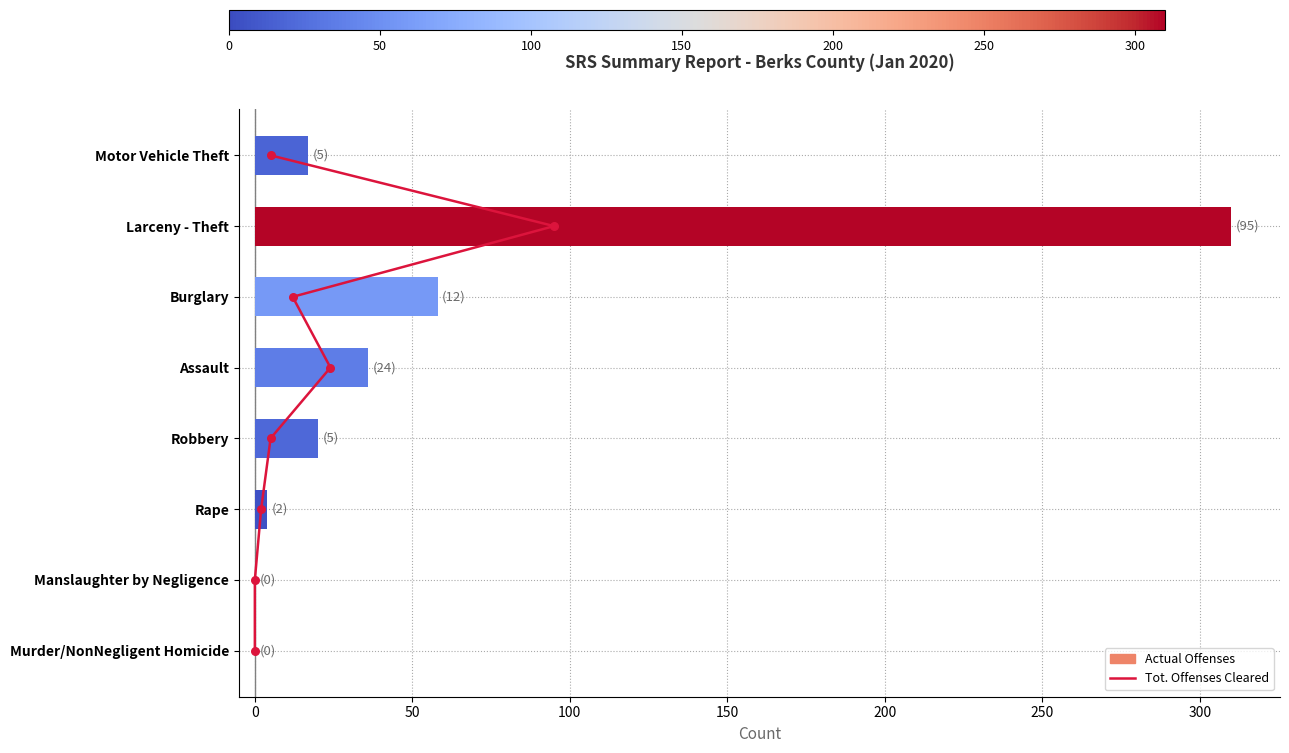

Which series has the widest spread of Y values?

Actual Offenses